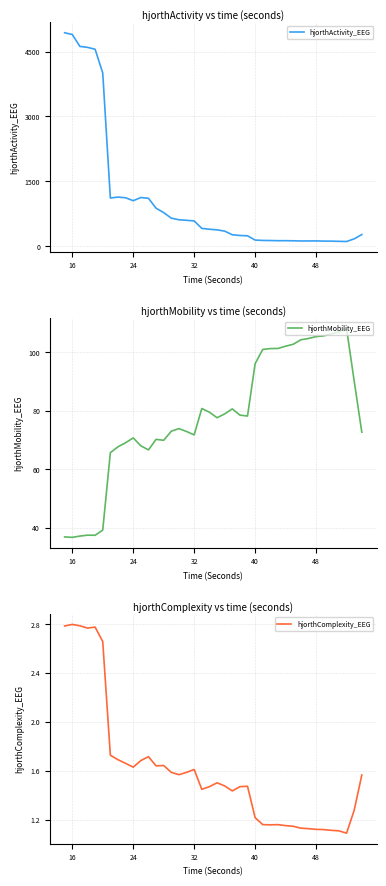

Does the chart have visible grid lines?

Yes